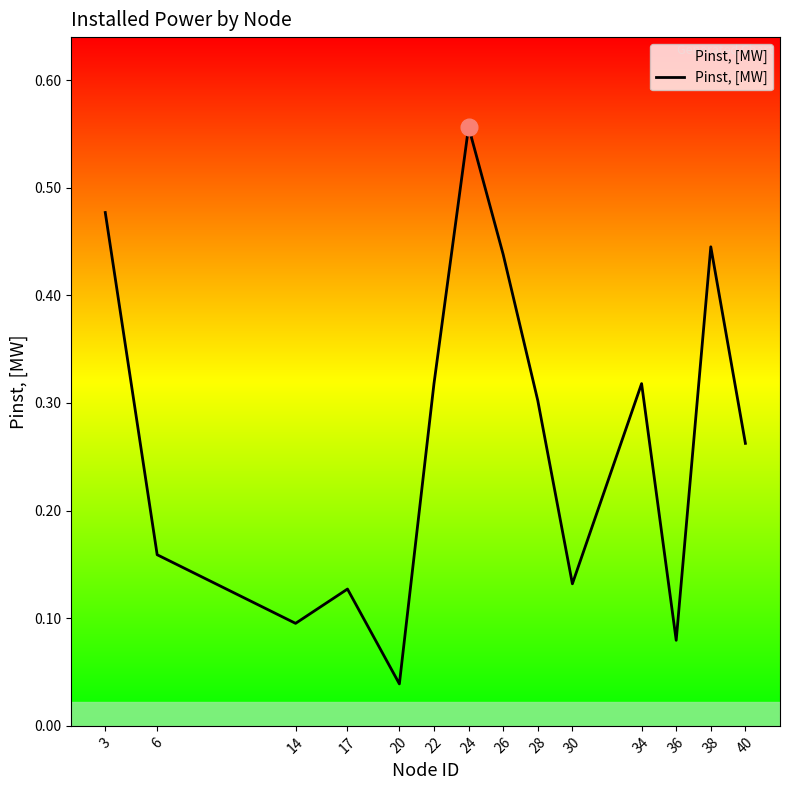

What is the sum of all values?

3.7